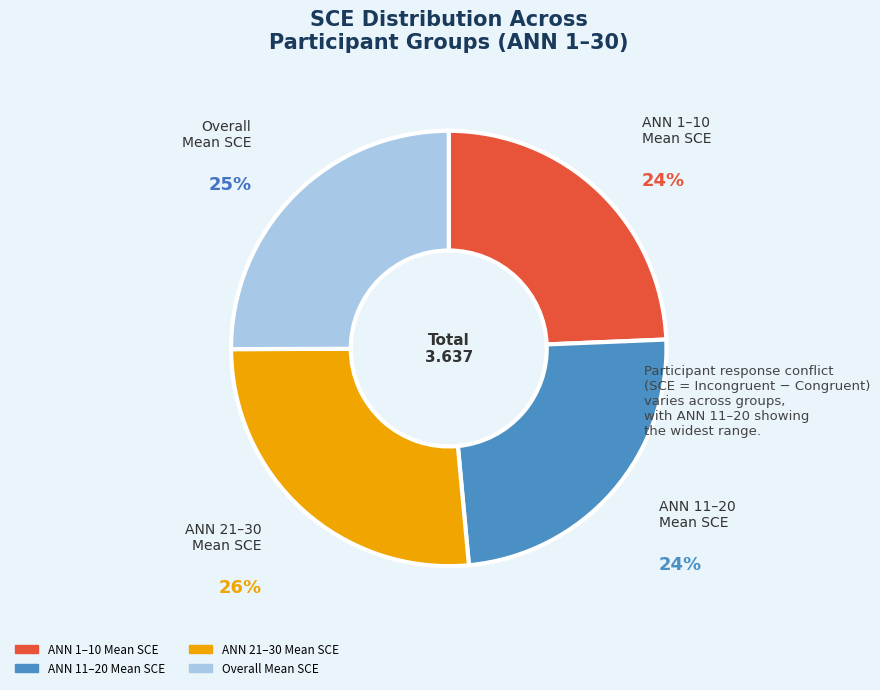

What is the largest slice in the pie chart?

ANN 21–30 Mean SCE